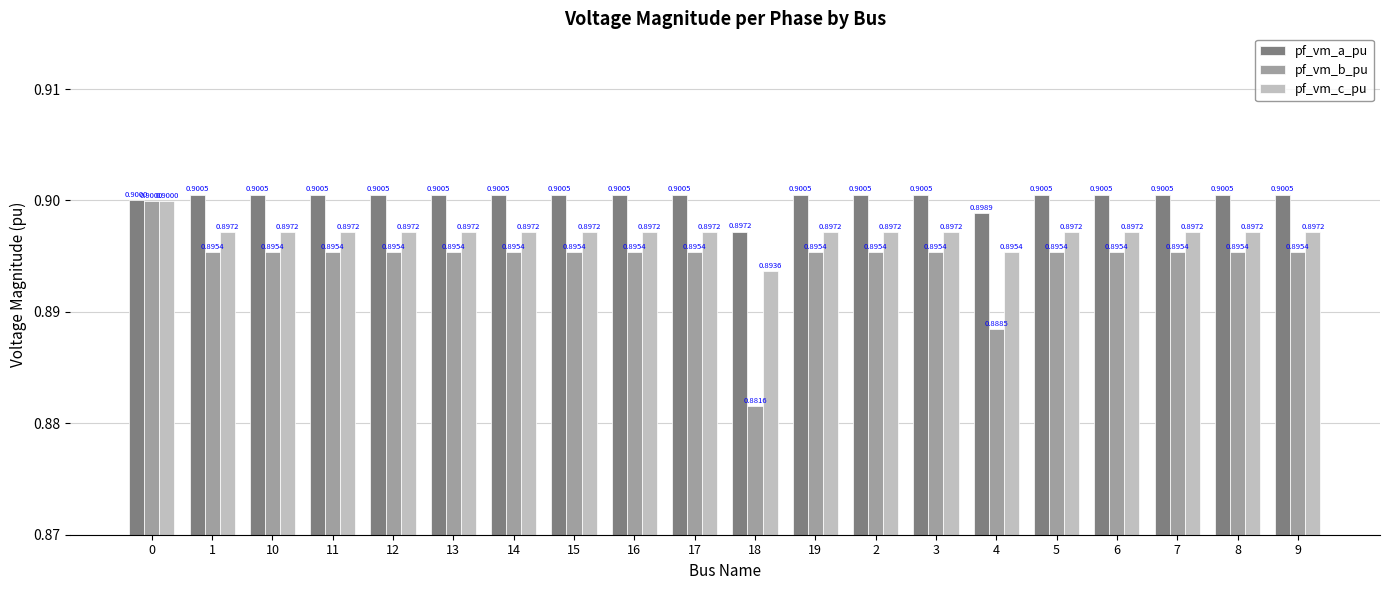

Rank the series by their average value, from lowest to highest.

pf_vm_b_pu, pf_vm_c_pu, pf_vm_a_pu